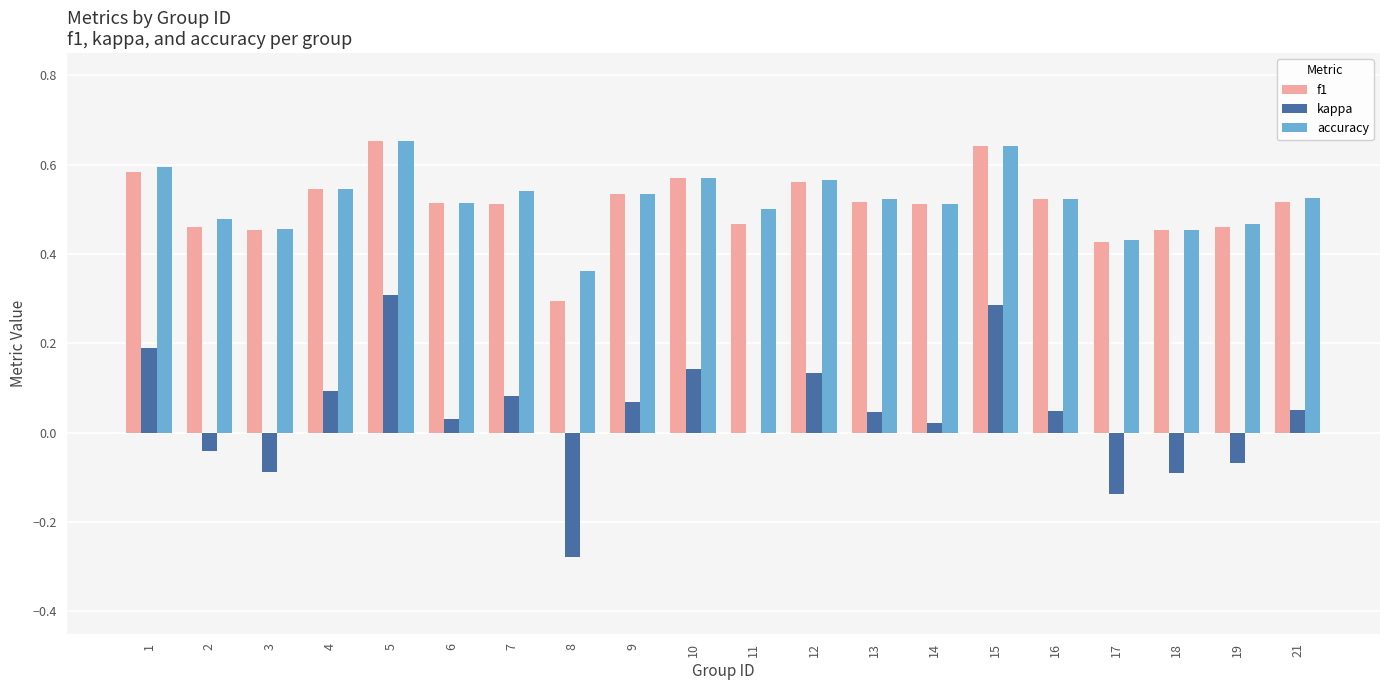

What are all the series names shown in the legend?

f1, kappa, accuracy